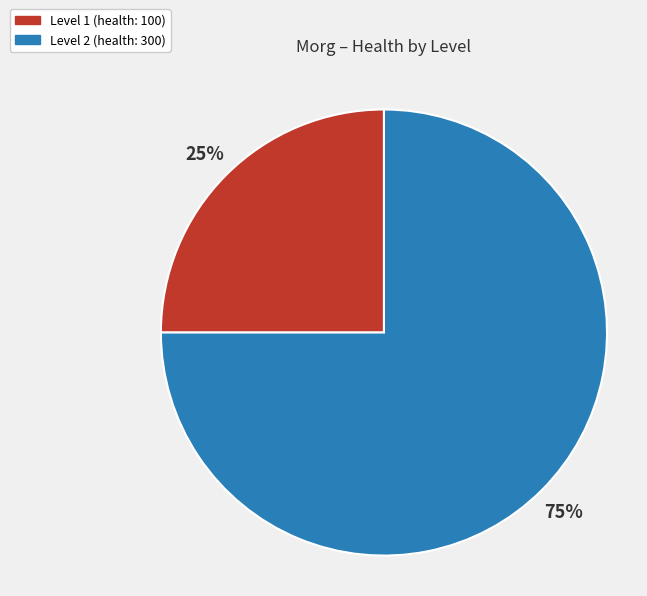

What is the largest slice in the pie chart?

Level 2